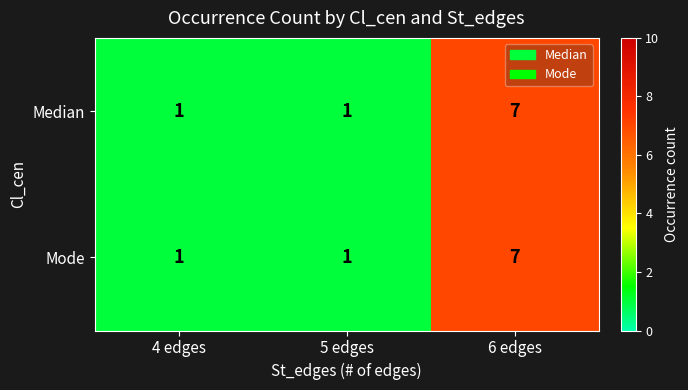

Count the Mode values in the range 1 to 7.

3